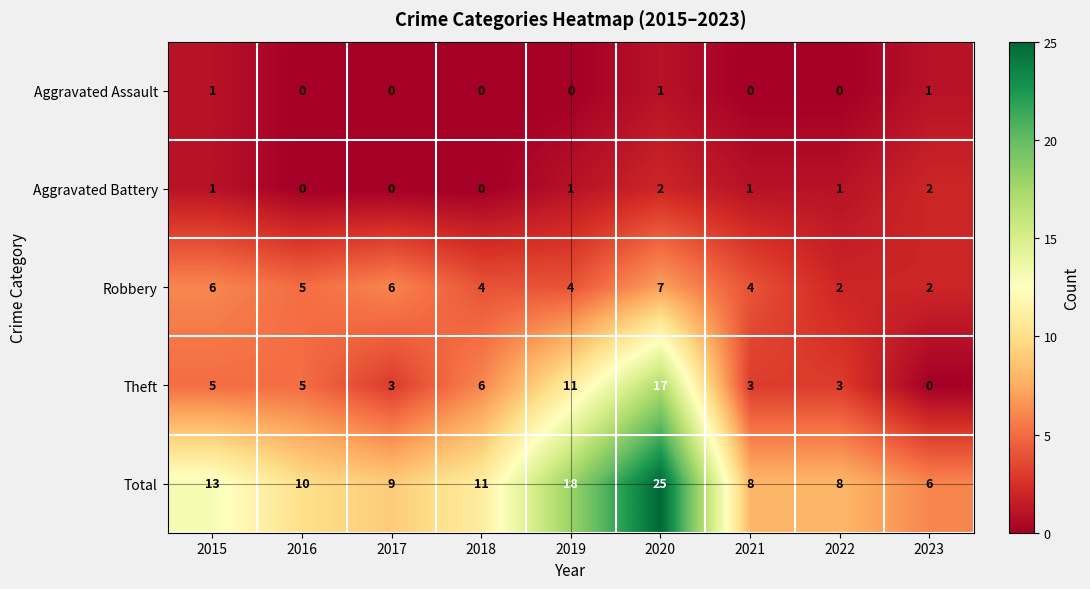

Which series changed the most between 2021 and 2022?

Robbery